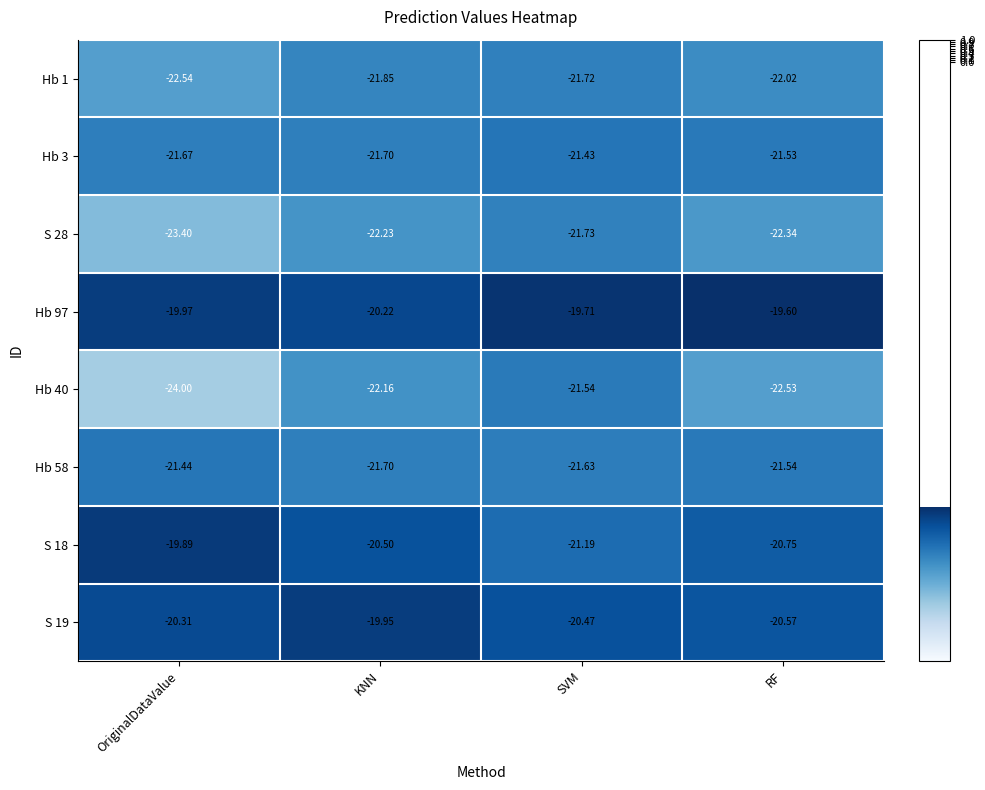

At which category does the chart reach its peak across all series?

RF